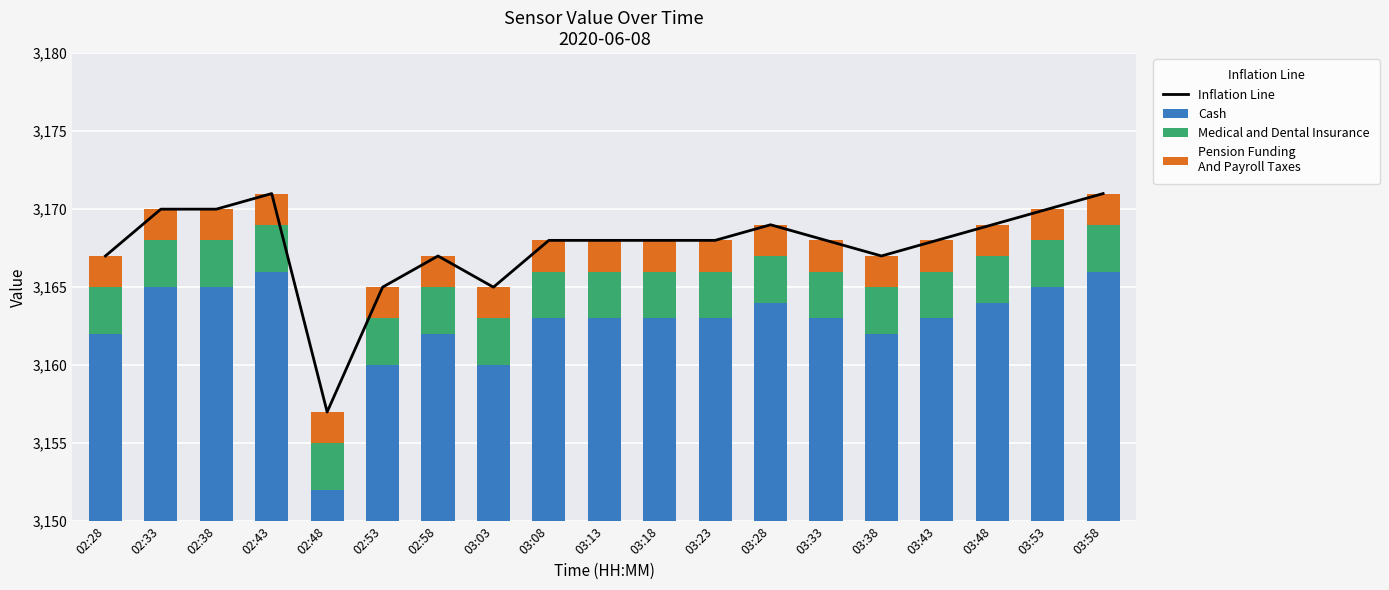

Rank the series by their maximum value, from highest to lowest.

Inflation Line, Cash, Medical and Dental Insurance, Pension Funding
And Payroll Taxes